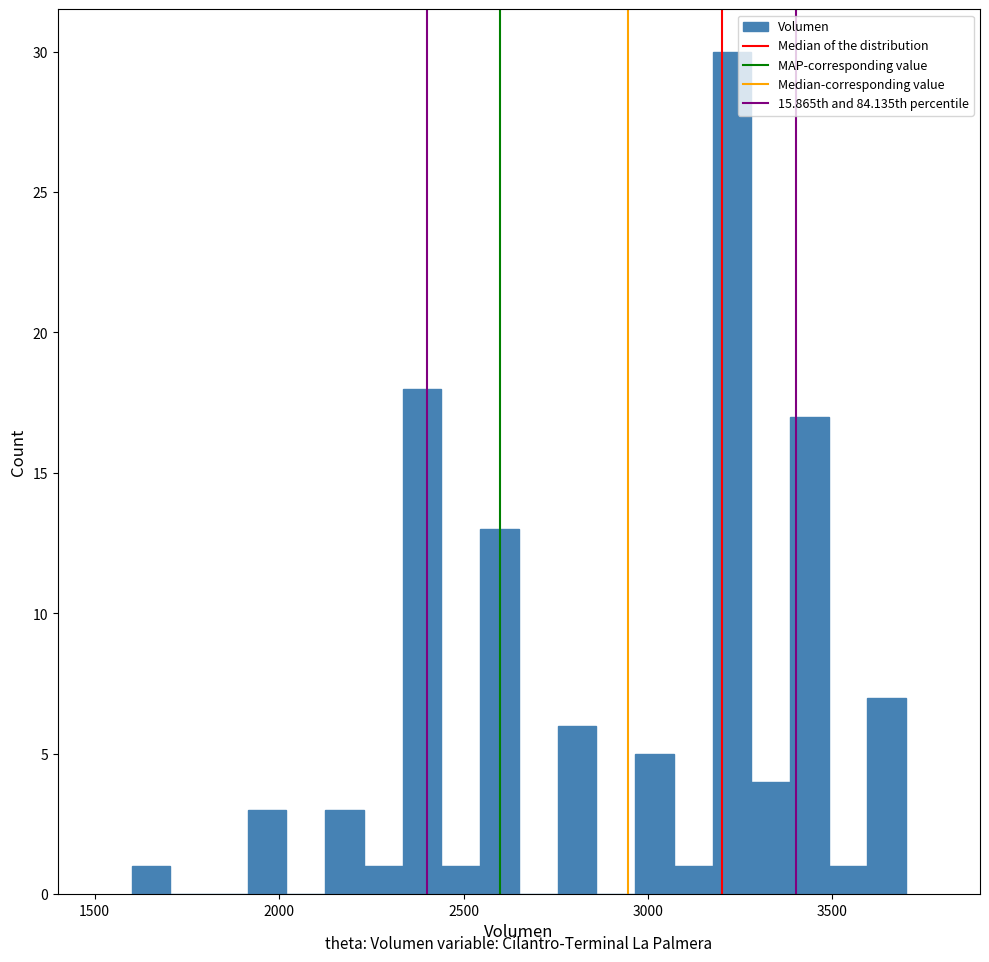

Around what value on the x-axis is the tallest bar? Give the approximate position of its centre, as read against the axis.

3250